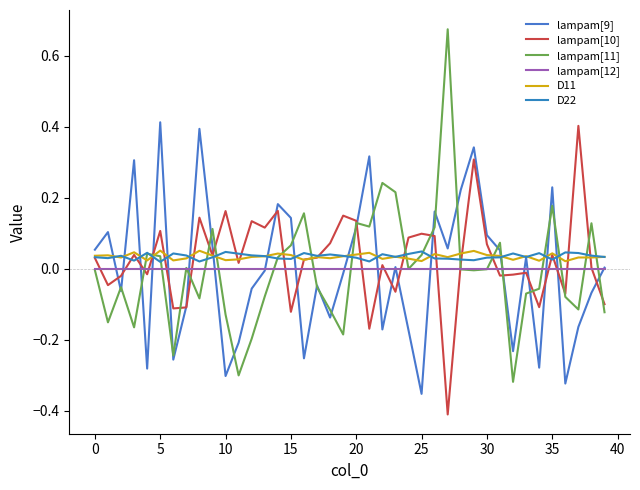

How many lines are shown in the chart?

6